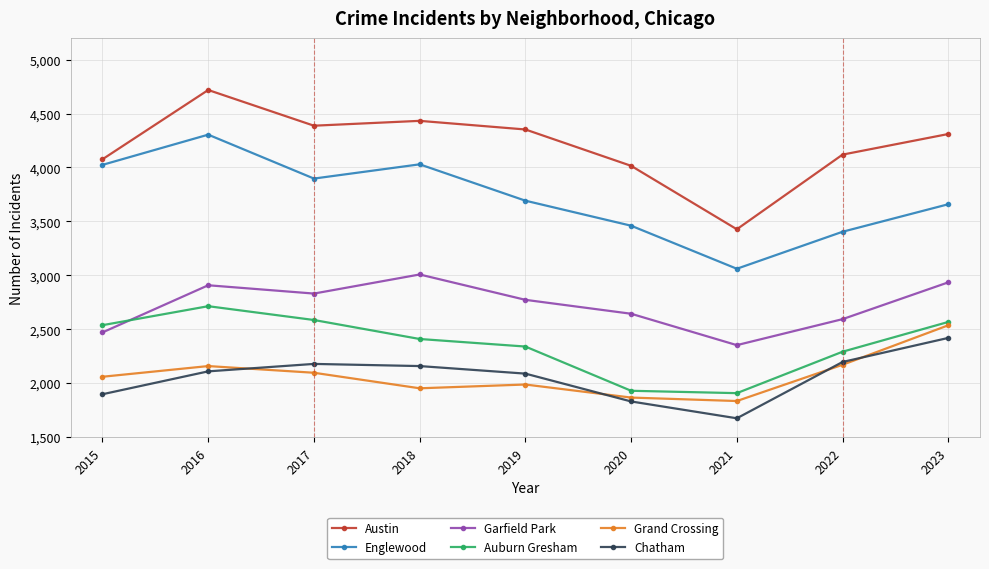

At which category does Austin reach its first local peak?

2016